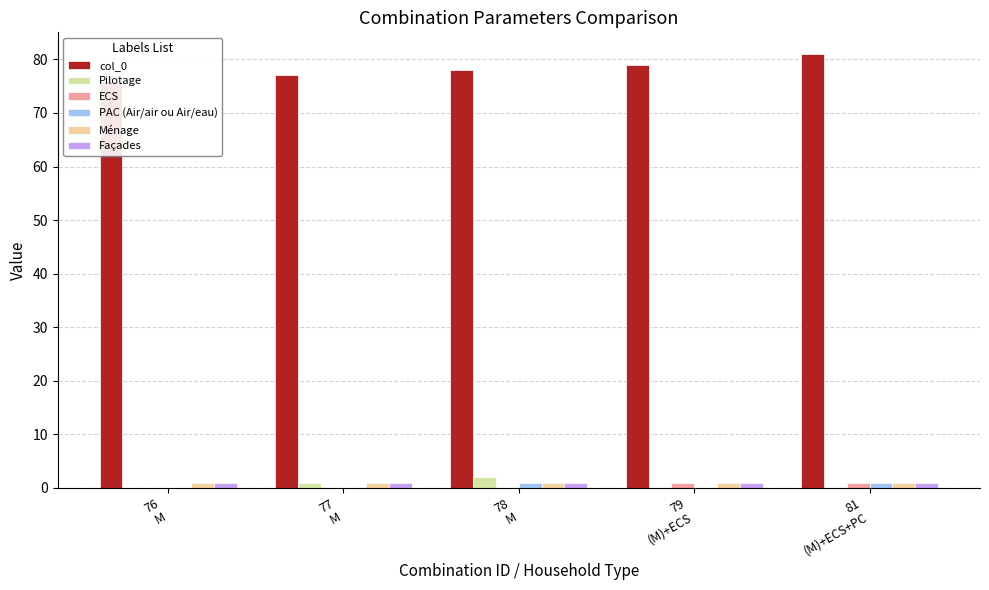

Reading left to right, what are all the values shown in this chart?

col_0: 76	77	78	79	81
Pilotage: 0	1	2	0	0
ECS: 0	0	0	1	1
PAC (Air/air ou Air/eau): 0	0	1	0	1
Ménage: 1	1	1	1	1
Façades: 1	1	1	1	1